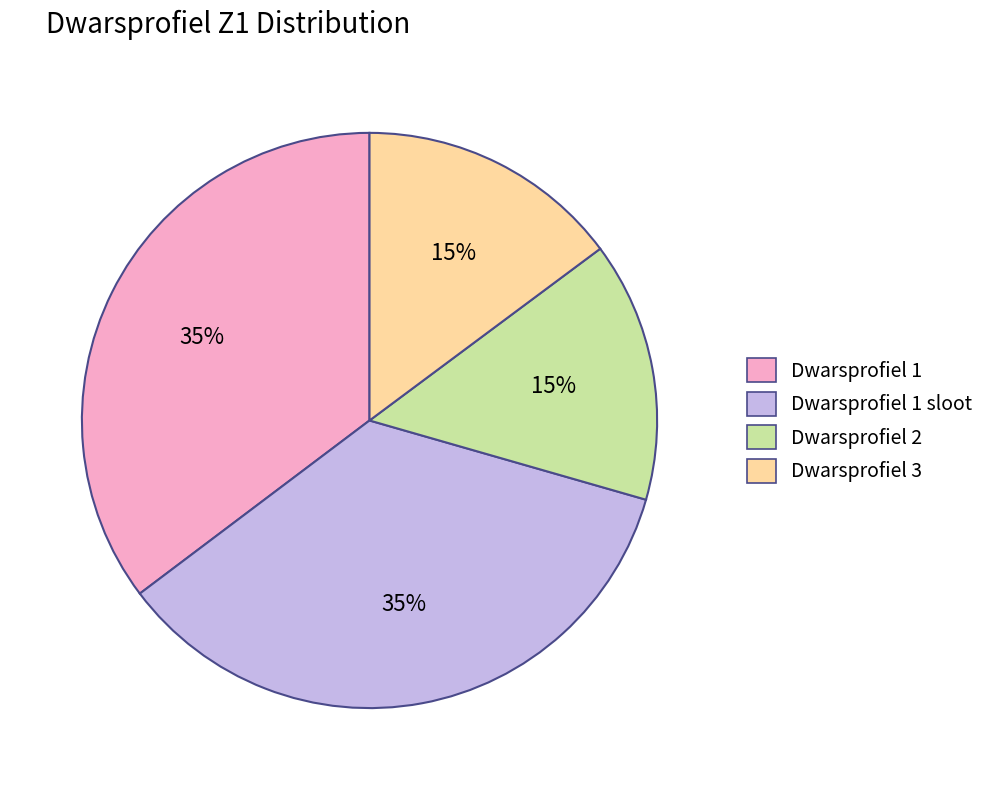

Does Dwarsprofiel 3 represent more than half of the total?

No